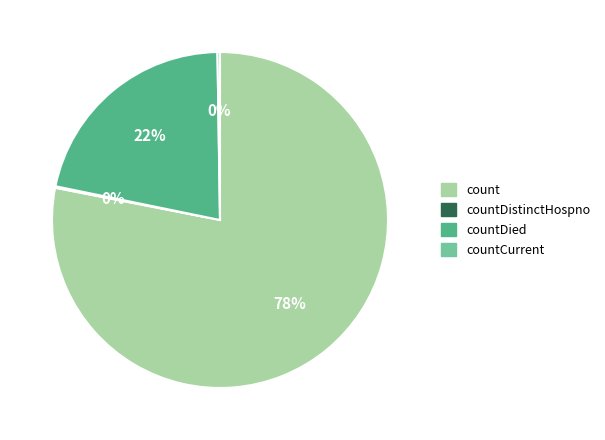

Is it true that count is 78% of the pie?

True